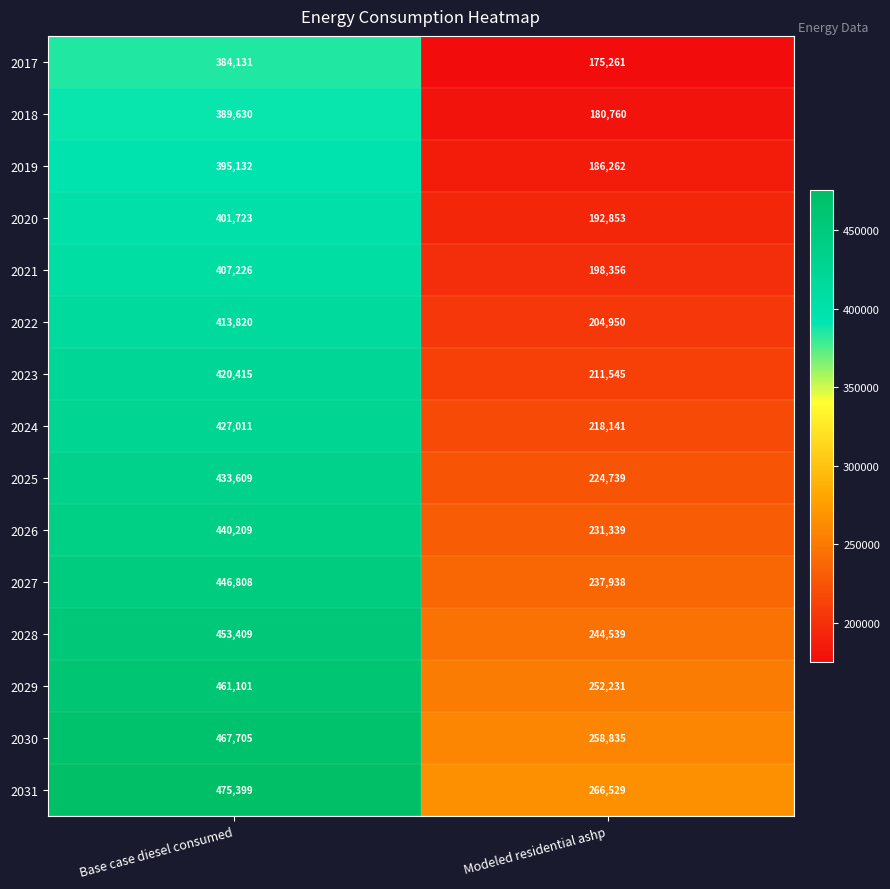

What is the difference between the maximum and minimum values in the 2031 series?

208870